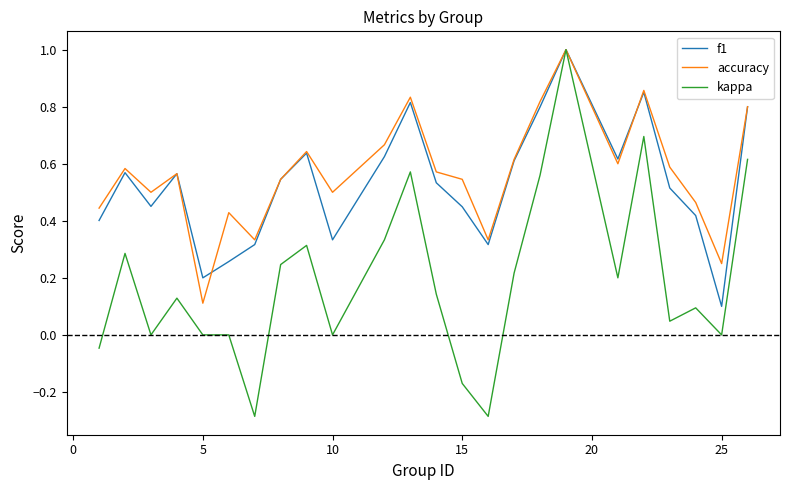

What is the maximum value for kappa?

1.0